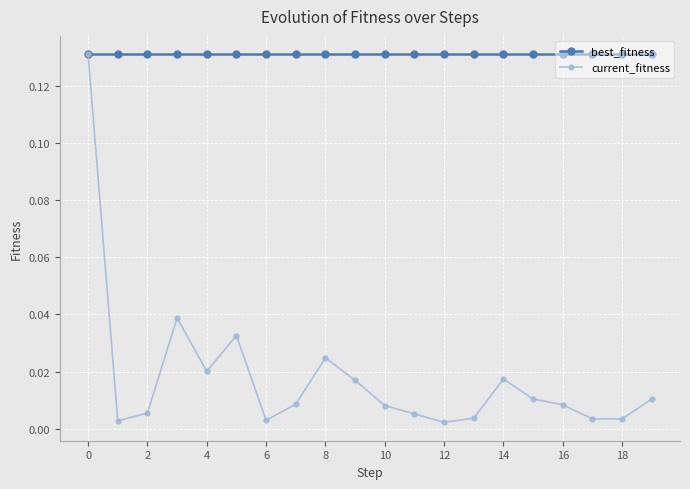

Which series has the widest spread of values?

current_fitness